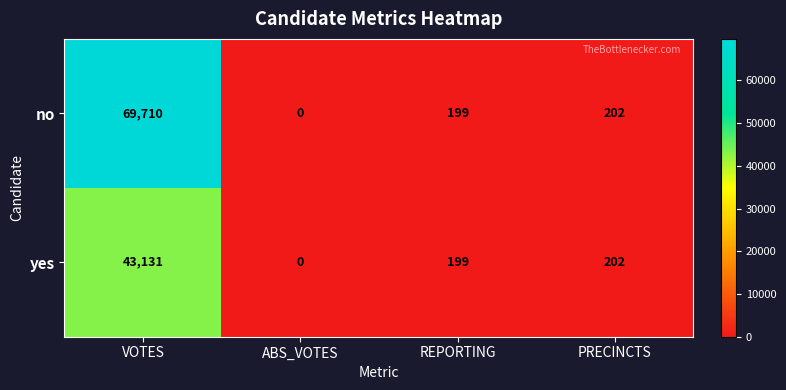

List the series in order of their peak value, highest first.

no, yes